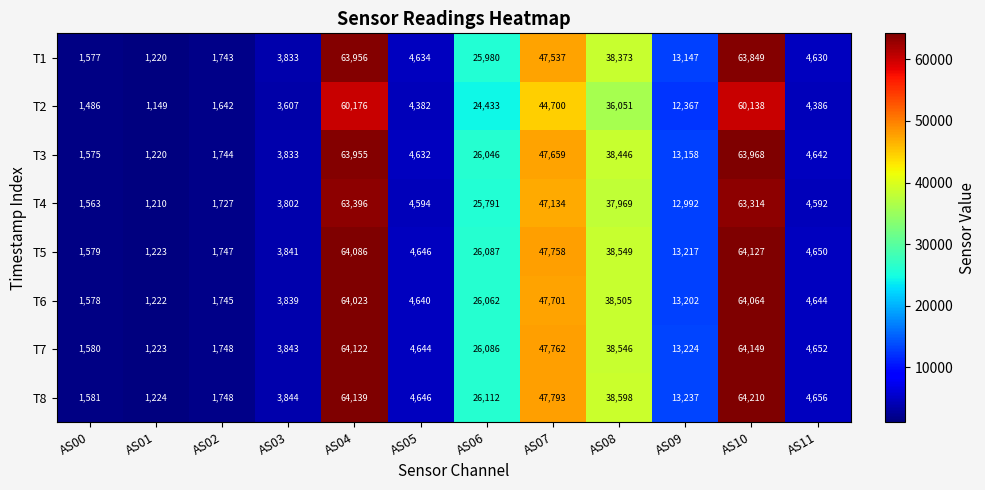

Read the T2 value at AS11, to the nearest 10.

4390